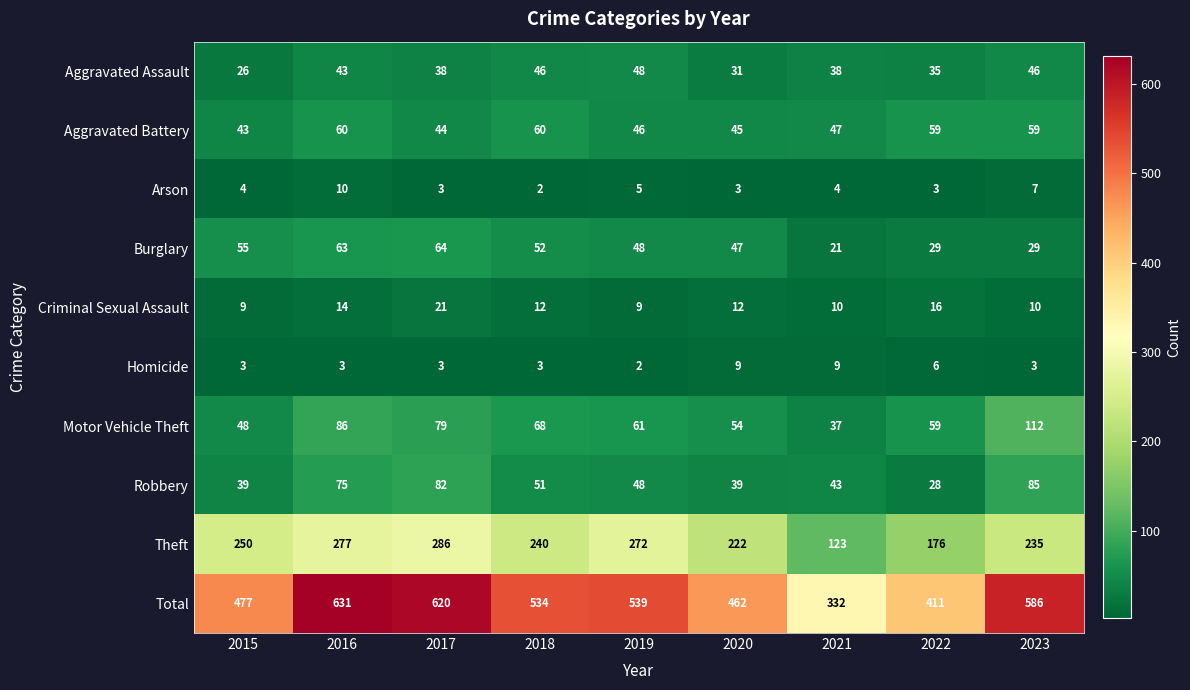

What is the total value across all series at 2023?

1172